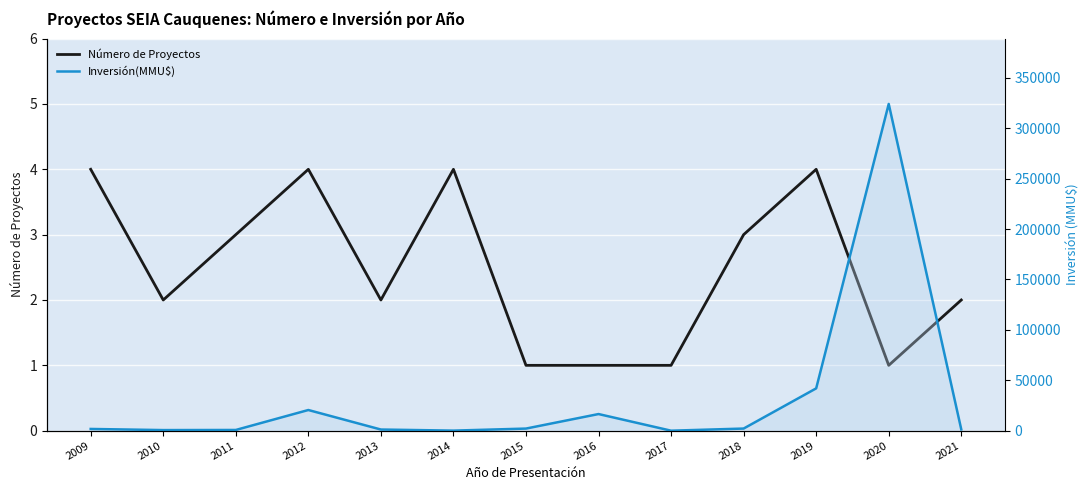

What is the total value across all series at 2009?

1722